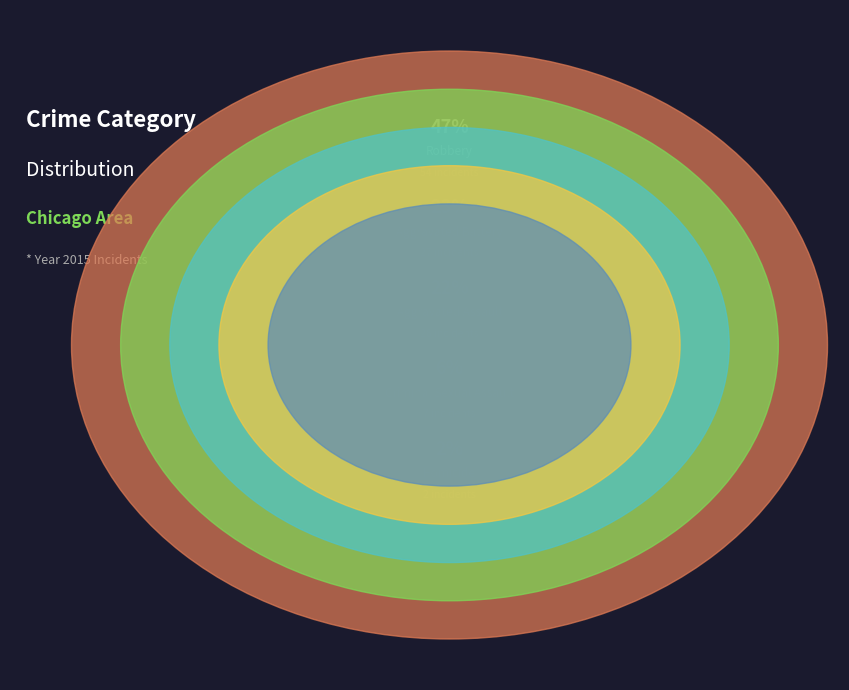

To the nearest percent, what is the combined percentage of Homicide and Aggravated Battery?

25%